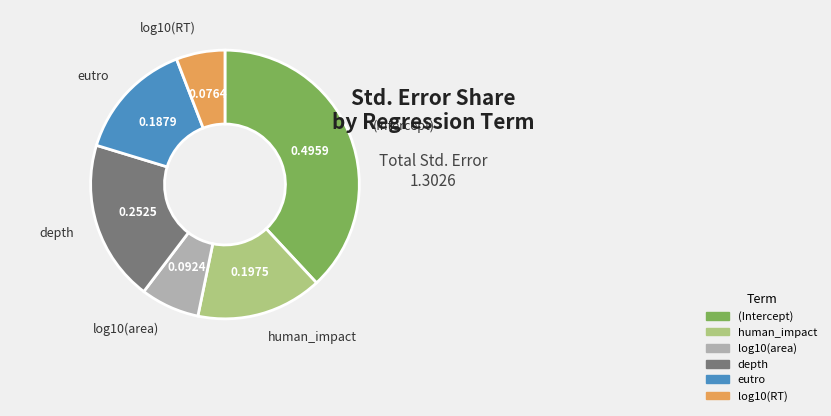

Combined, do log10(area) and log10(RT) account for over 50%?

No